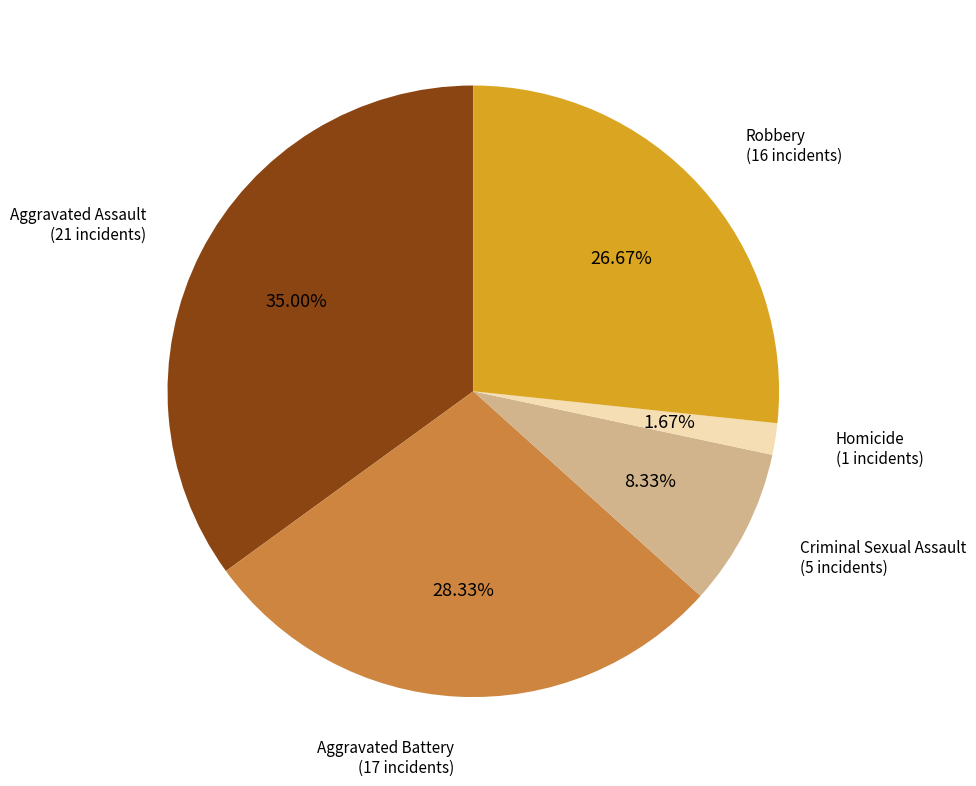

Is it true that Aggravated Assault is 35% of the pie?

True